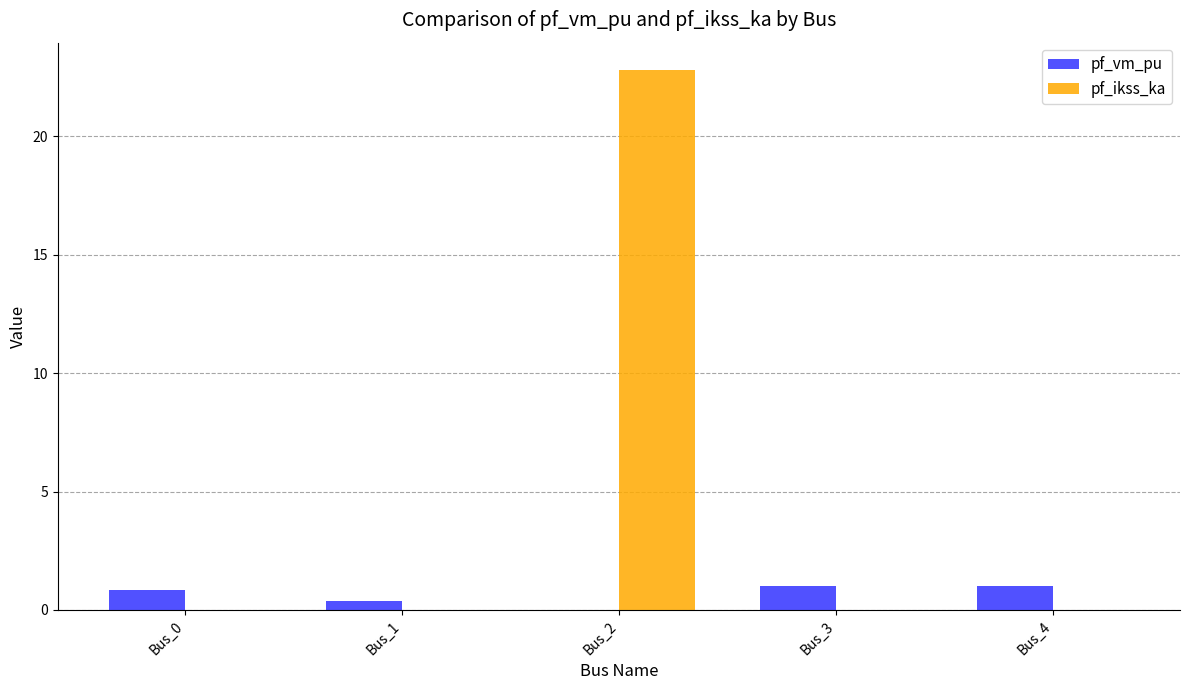

Between Bus_2 and Bus_3, which series saw the biggest shift?

pf_ikss_ka